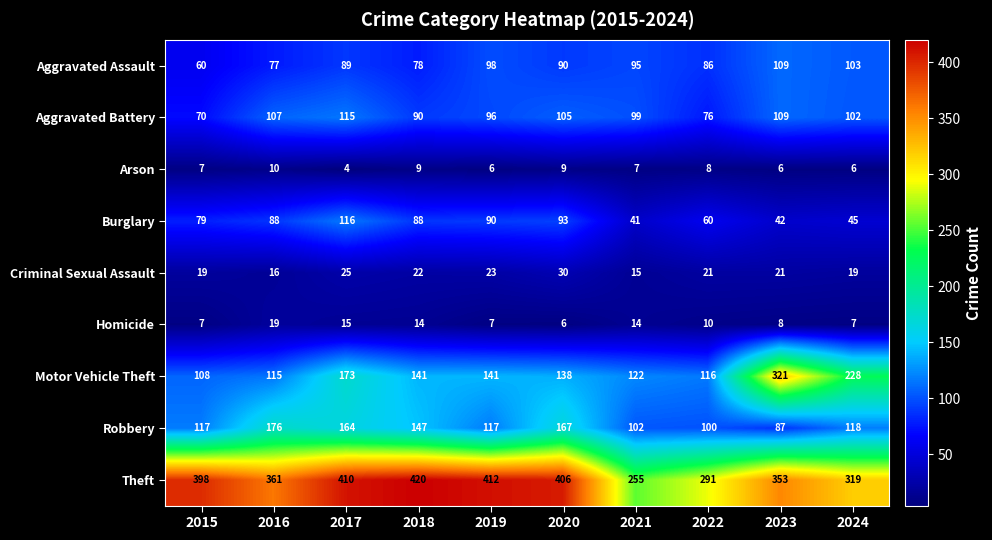

Which series changed the most between 2016 and 2024?

Motor Vehicle Theft